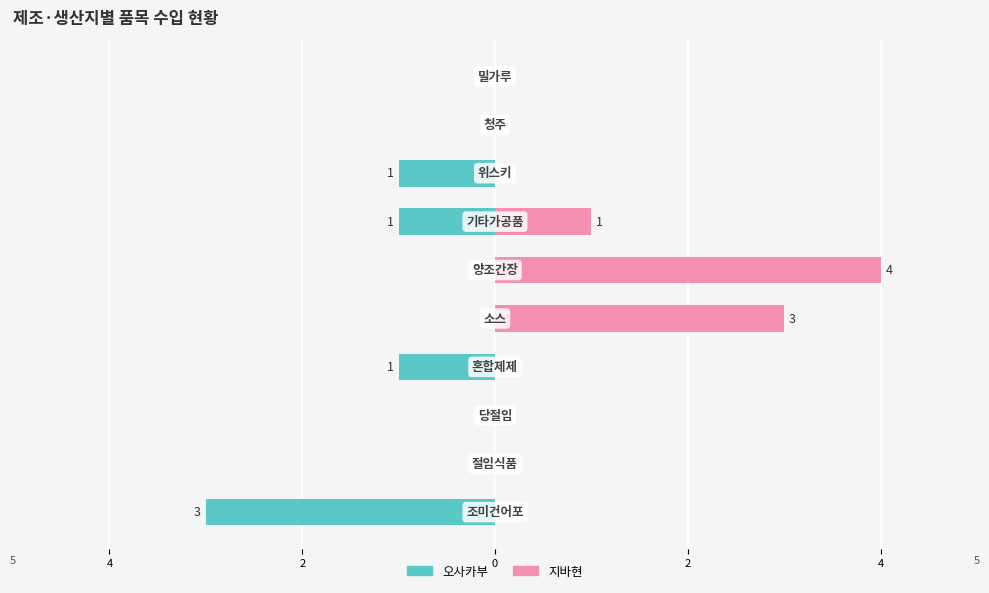

What are all the series names shown in the legend?

오사카부, 지바현